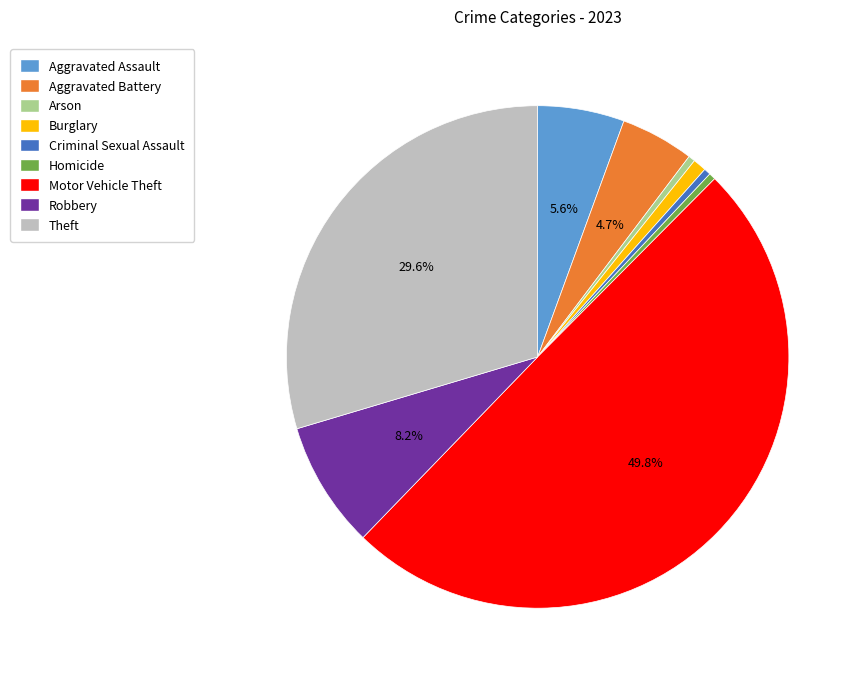

Which category has the biggest portion of the pie?

Motor Vehicle Theft